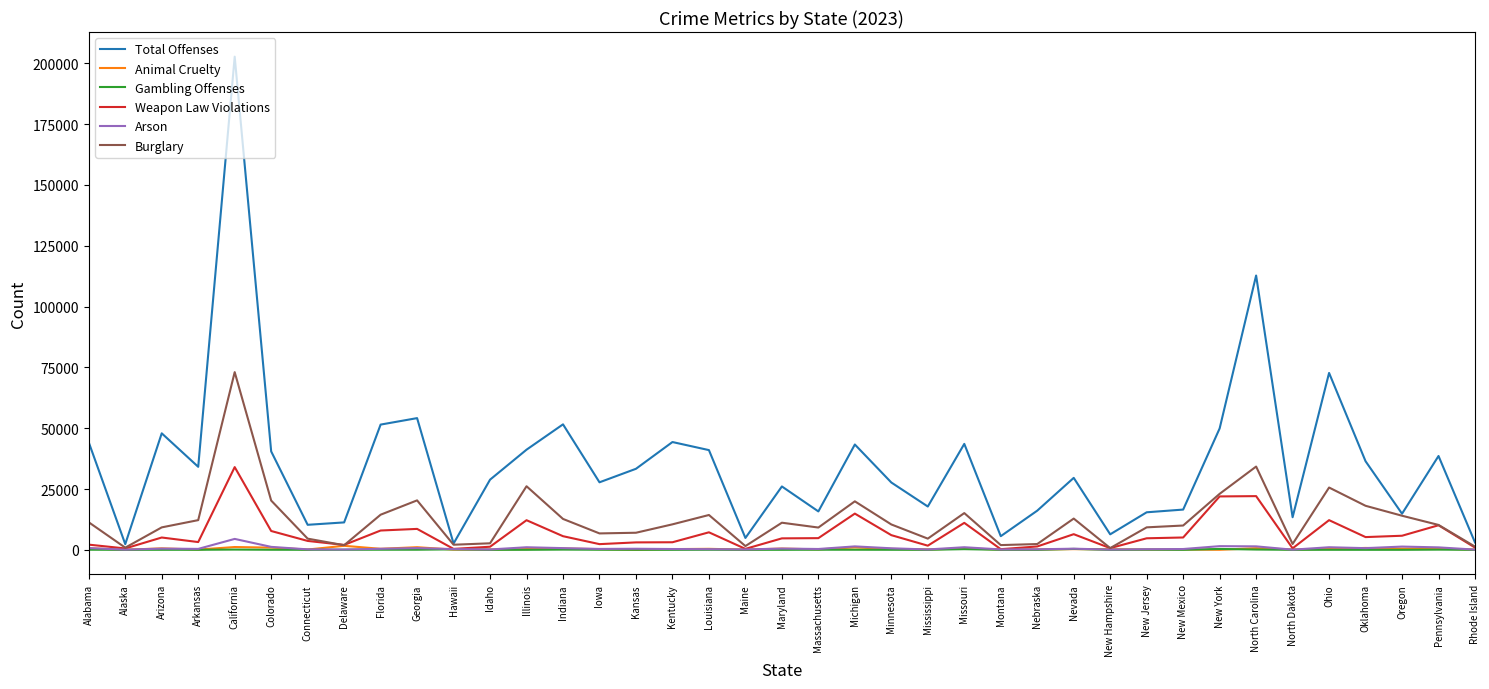

Count the number of data series in this chart.

6